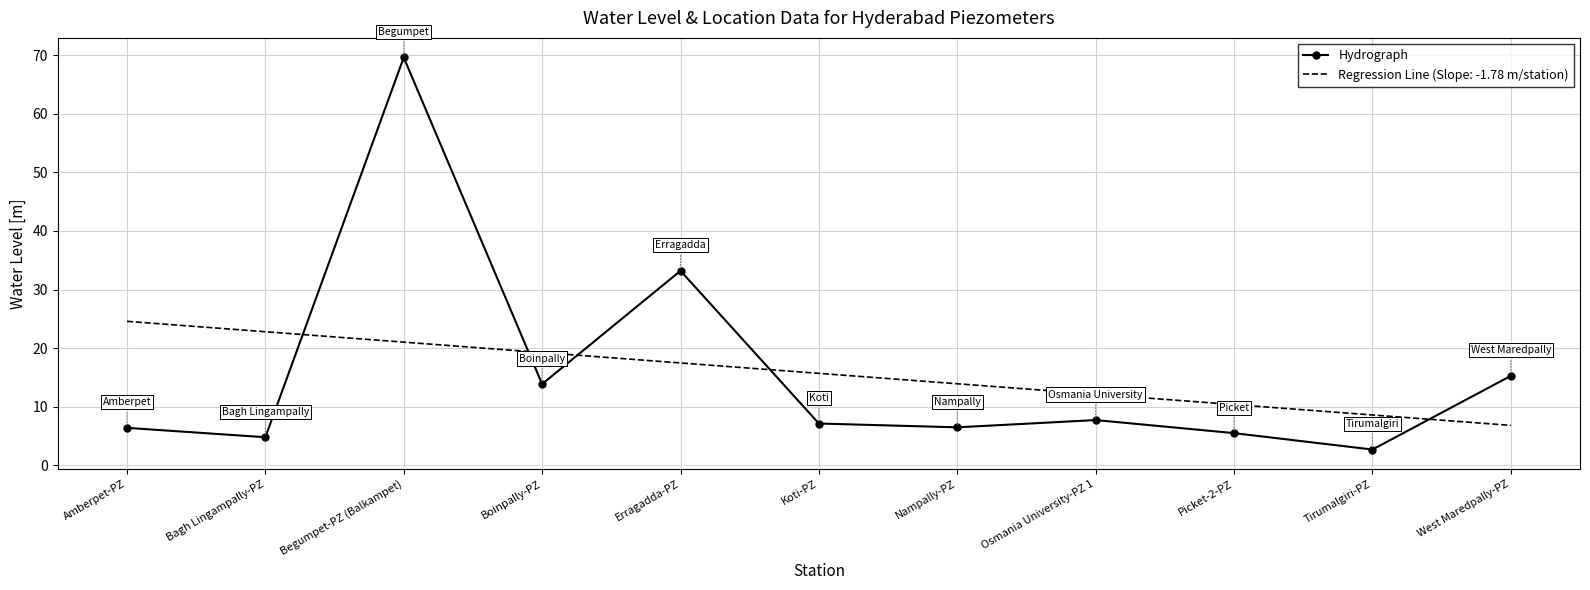

What is the difference between the Hydrograph values at Bagh Lingampally-PZ and Osmania University-PZ 1?

2.9